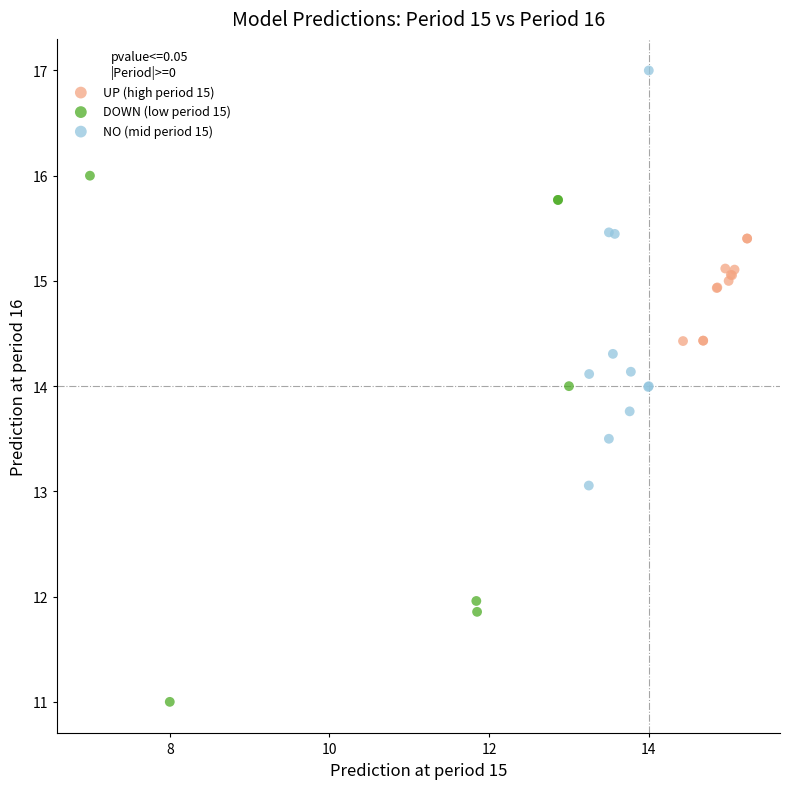

Which series has the widest spread of Y values?

DOWN (low period 15)